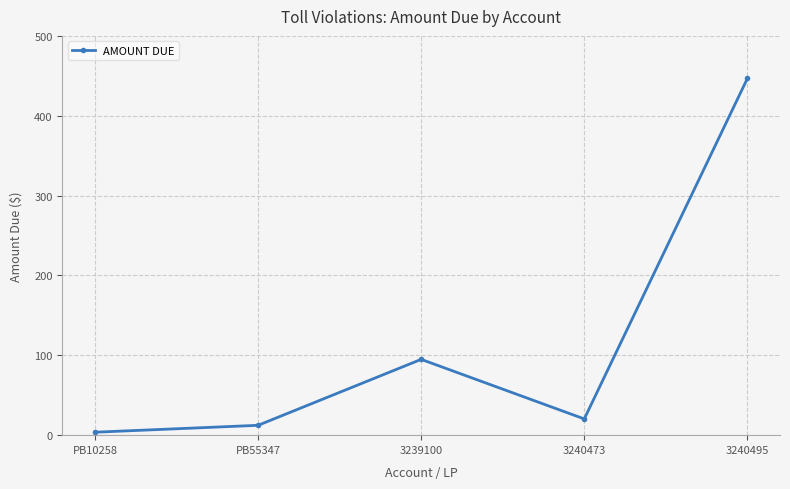

Rank the categories by value from highest to lowest.

3240495, 3239100, 3240473, PB55347, PB10258